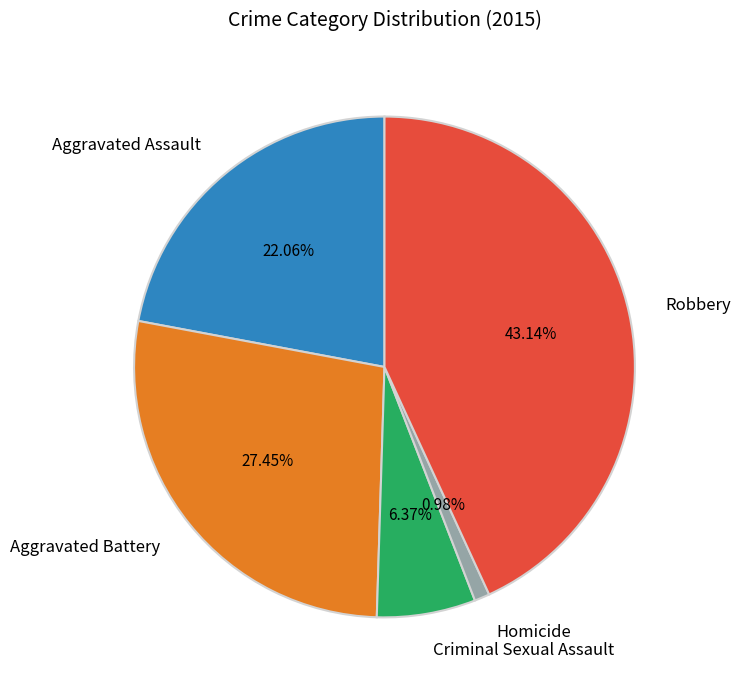

What is the ratio of the value at Aggravated Battery to the value at Criminal Sexual Assault?

4.3